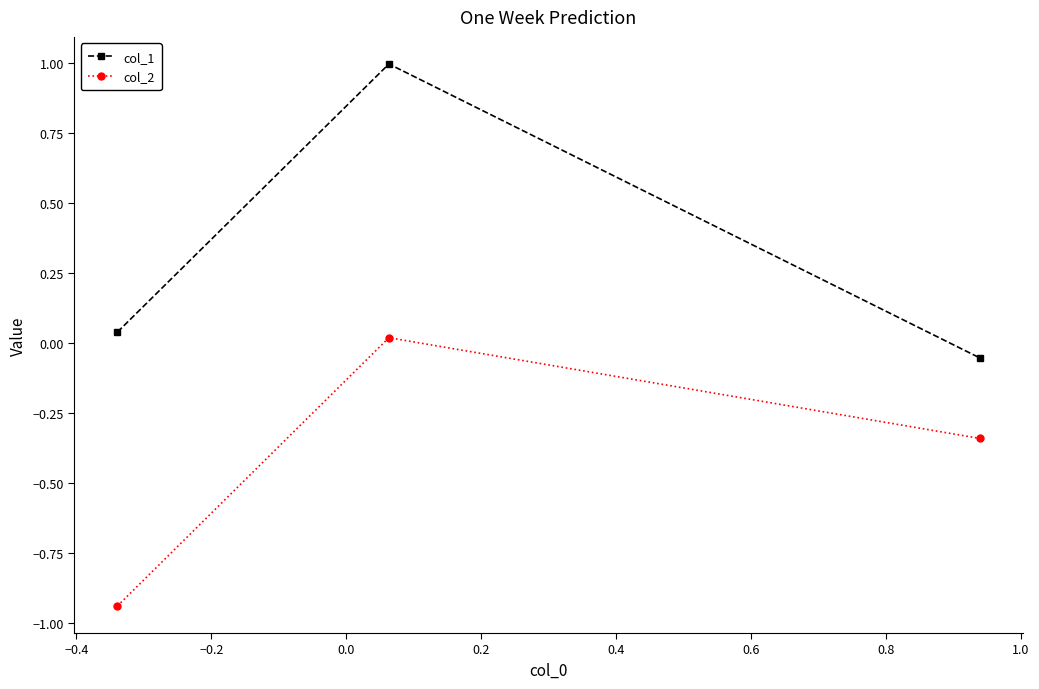

Which series has the largest range (max minus min)?

col_1